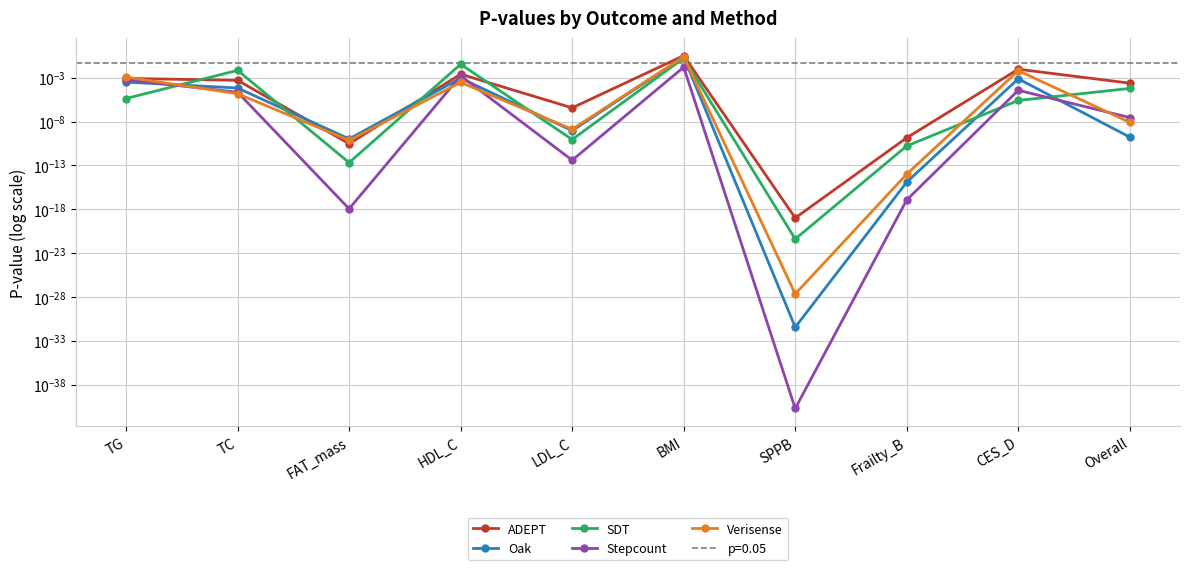

What is the maximum value for Verisense?

0.2